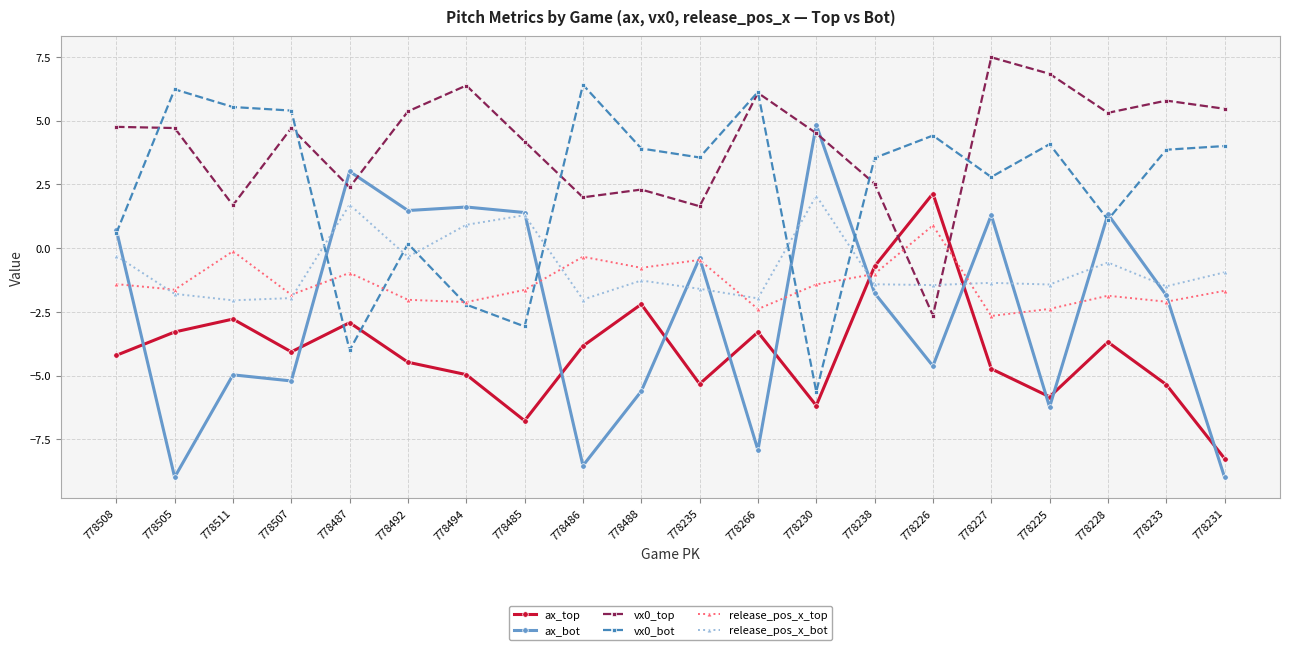

What is the difference between the second highest and second lowest values in the release_pos_x_bot series?

3.7